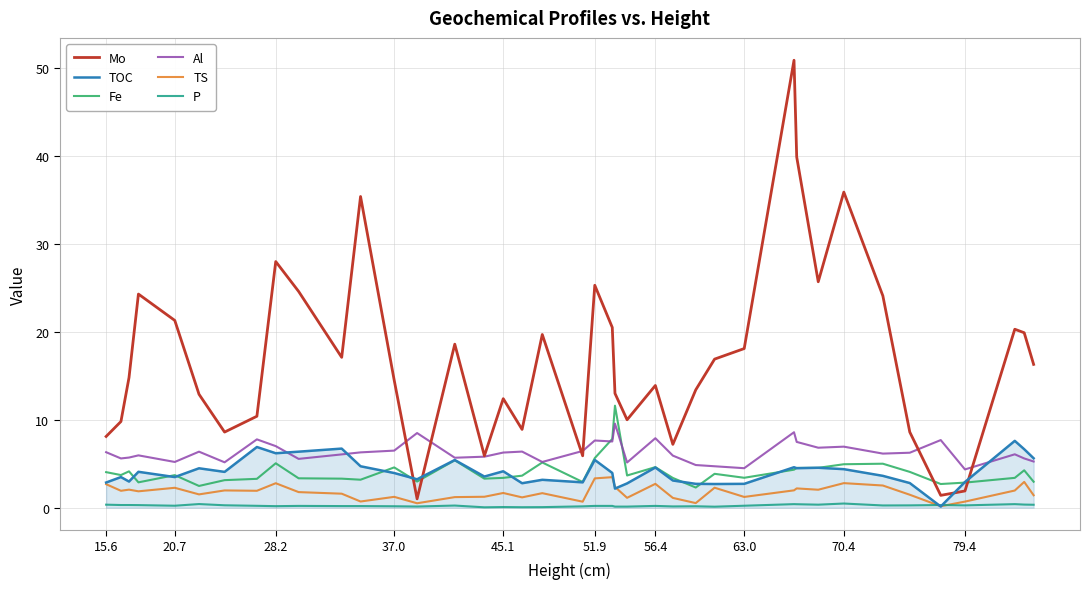

Which series has the largest total across all categories?

Mo